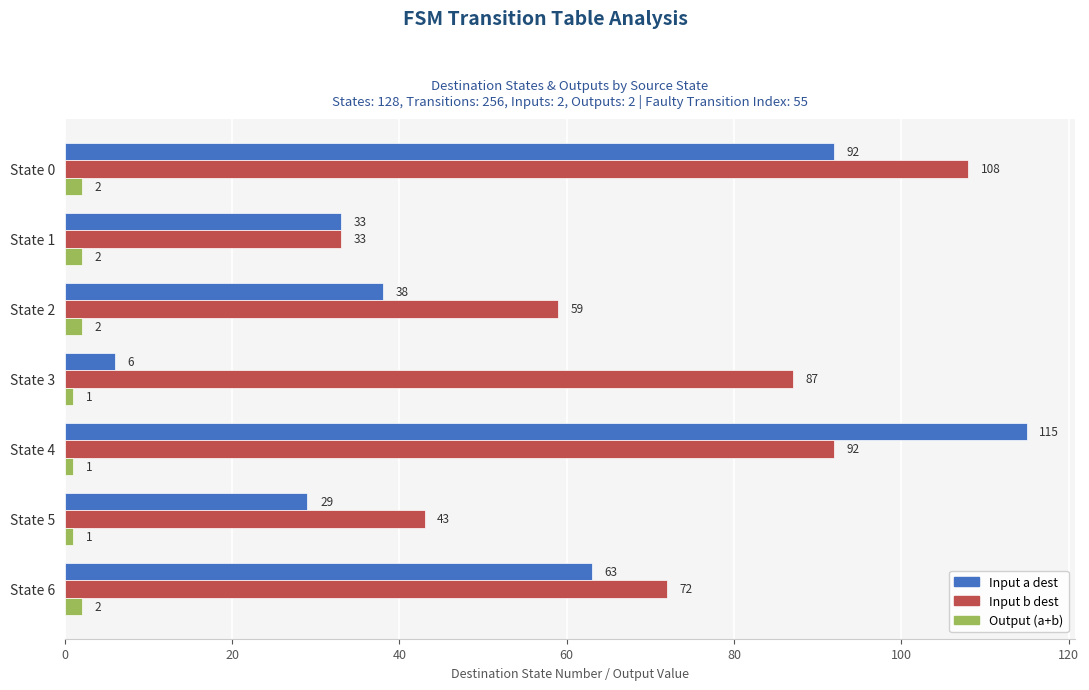

What is the sum of all Input b dest values?

494